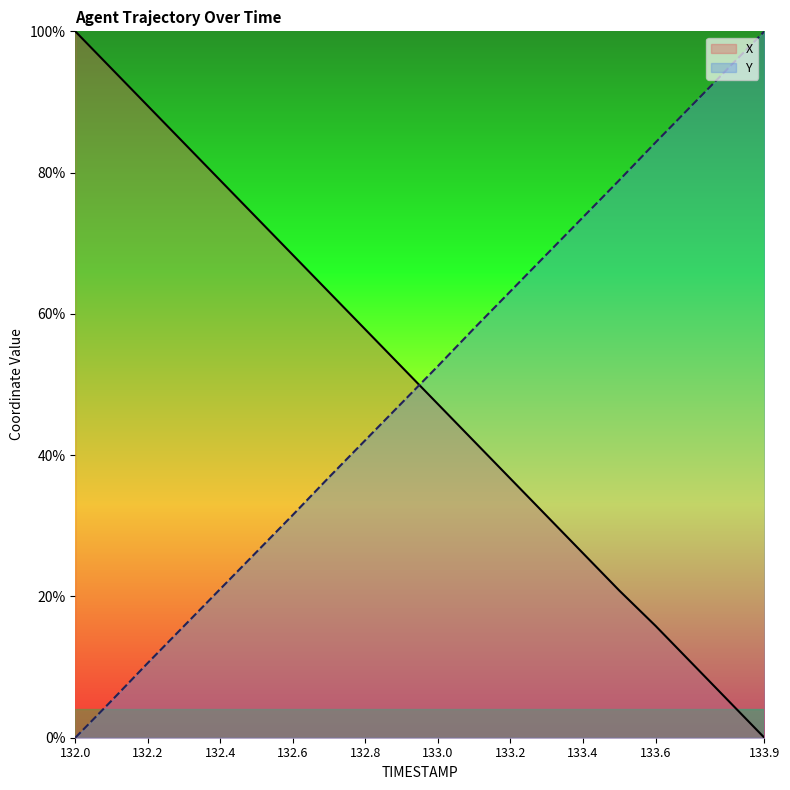

List the labels in order of X value, smallest first.

133.9, 133.8, 133.7, 133.6, 133.5, 133.4, 133.3, 133.2, 133.1, 133.0, 132.9, 132.8, 132.7, 132.6, 132.5, 132.4, 132.3, 132.2, 132.1, 132.0